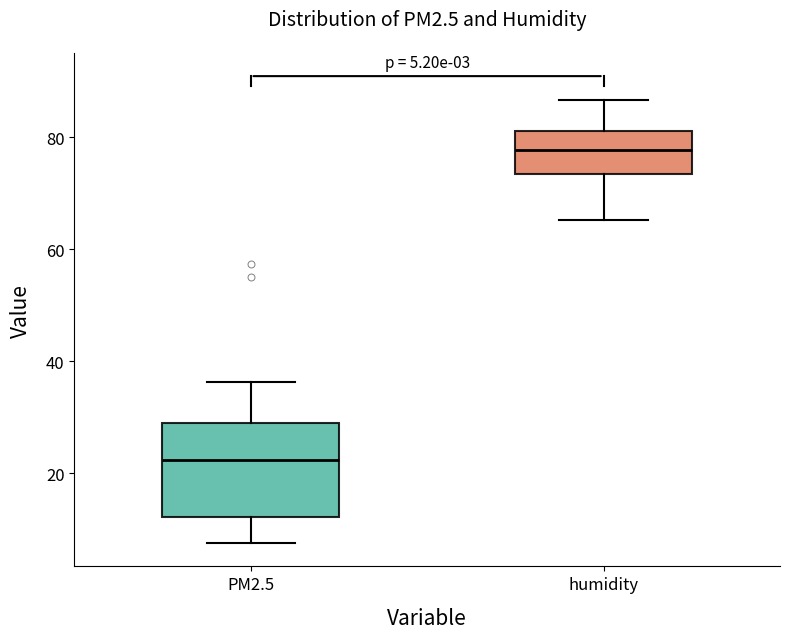

Which box is the tallest, from its lower edge to its upper edge?

PM2.5